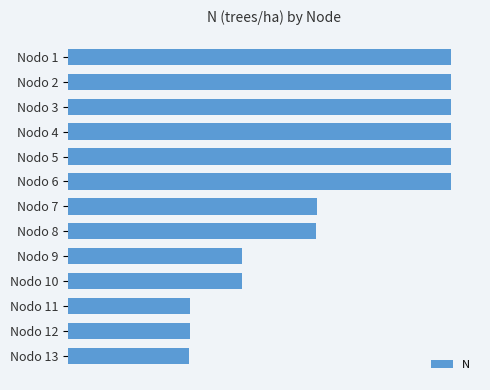

What is the difference between the maximum and minimum values?

507.5